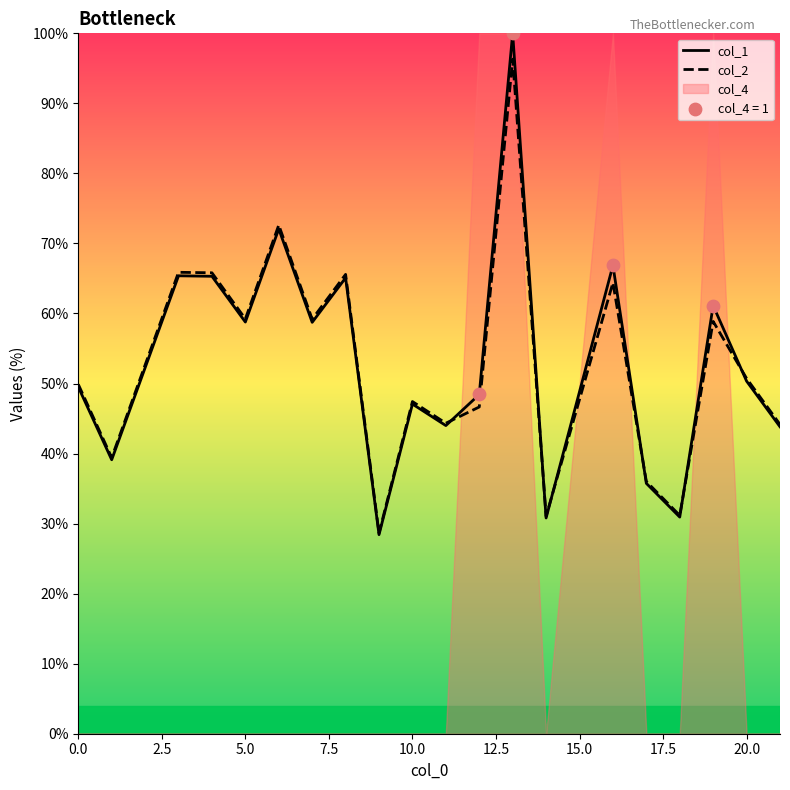

Which series reaches the maximum Y coordinate?

col_1